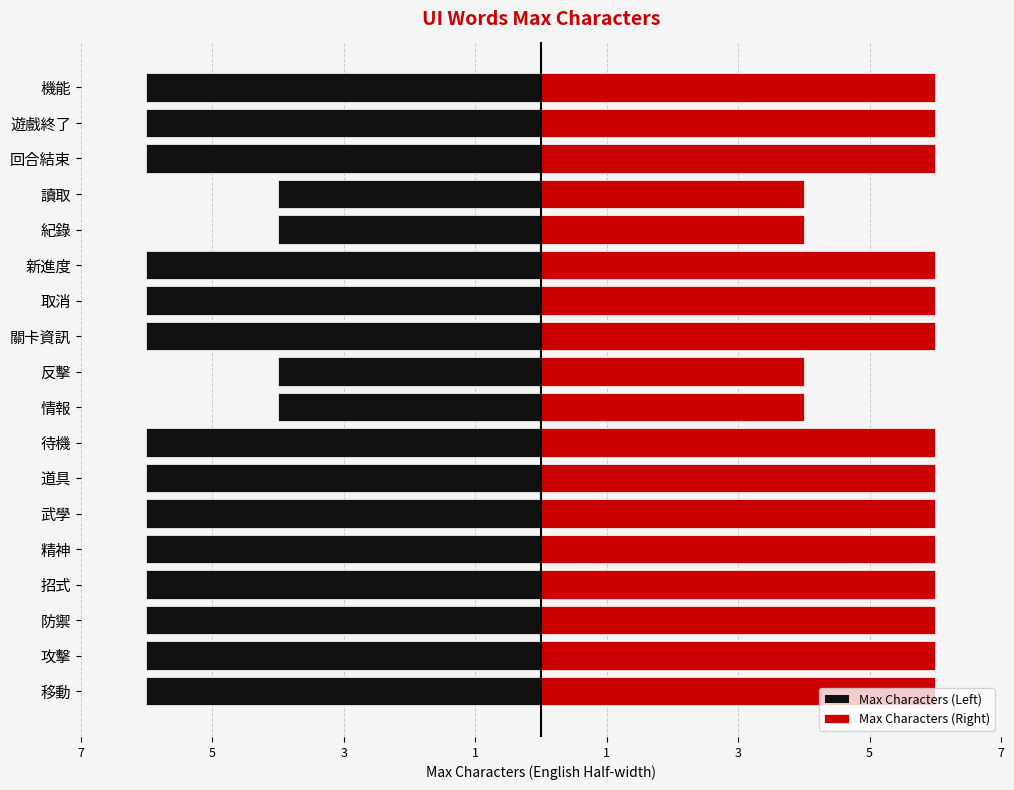

How many groups of bars are there?

18